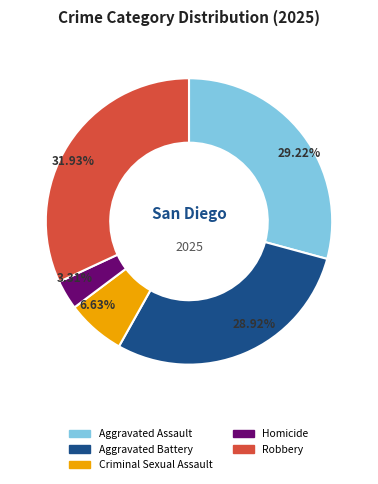

What is the smallest slice in the pie chart?

Homicide